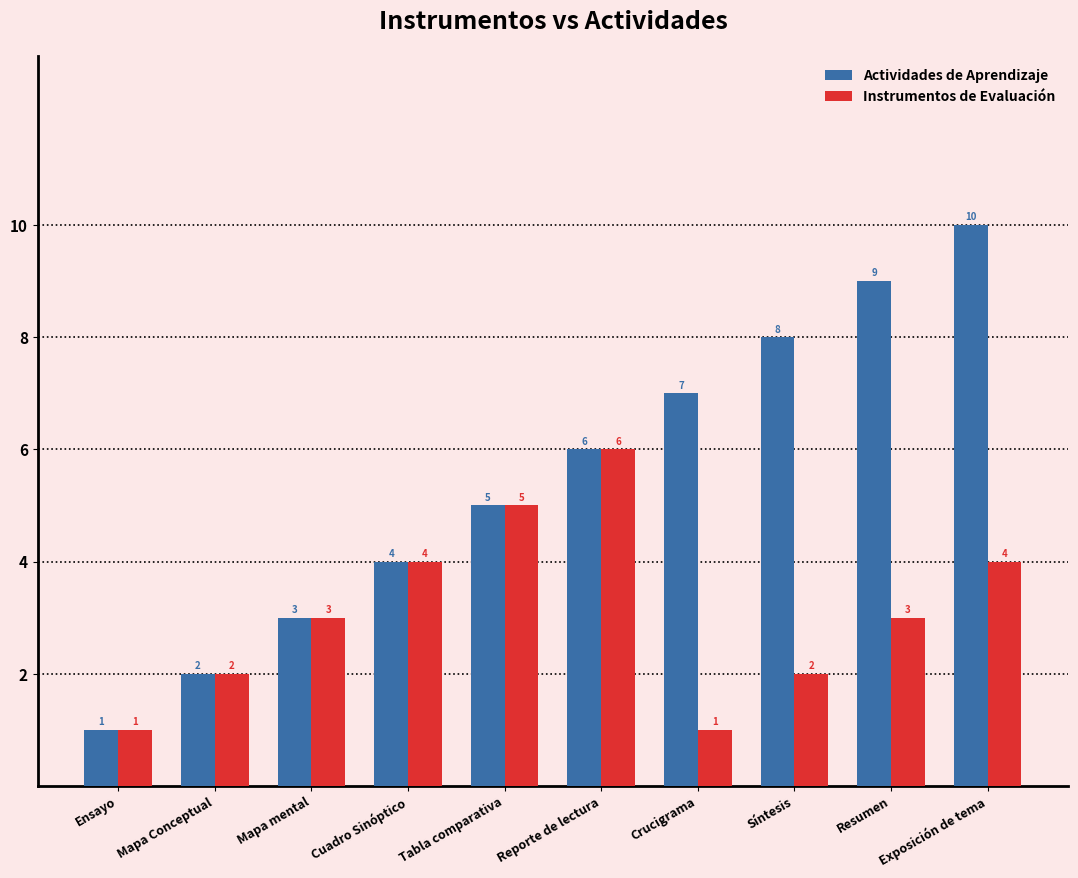

How many bars are there in each group?

2